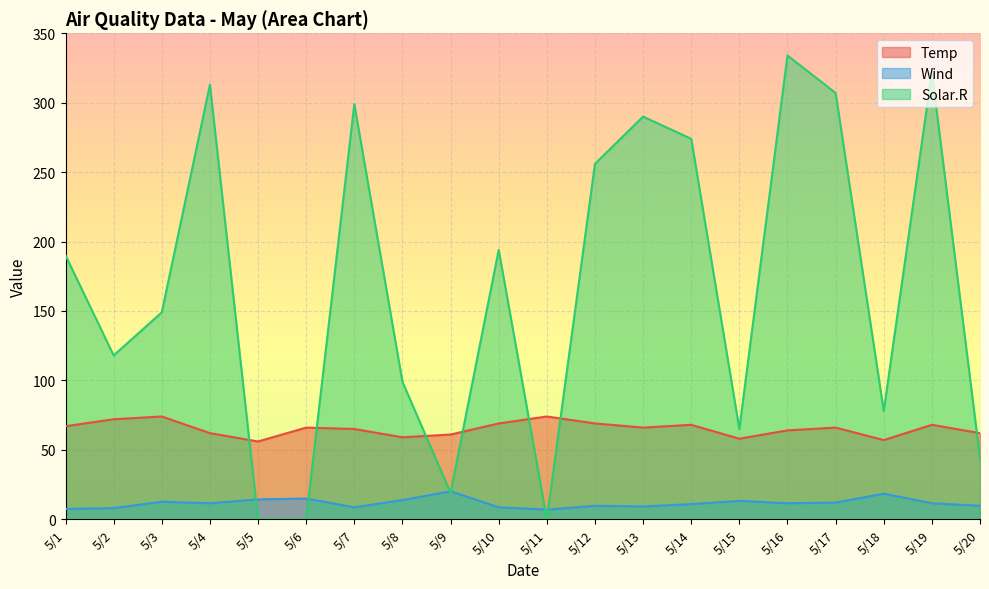

What is the difference between the maximum and minimum values in the Solar.R series?

334.0